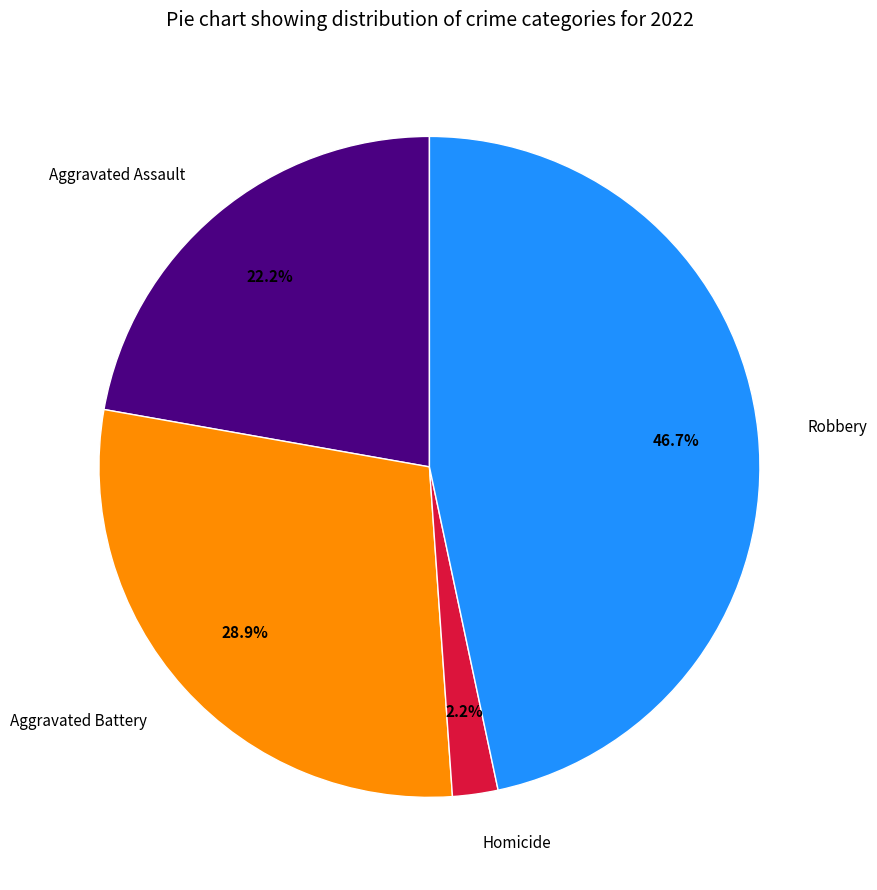

Do Homicide and Robbery together represent more than half of the pie?

No